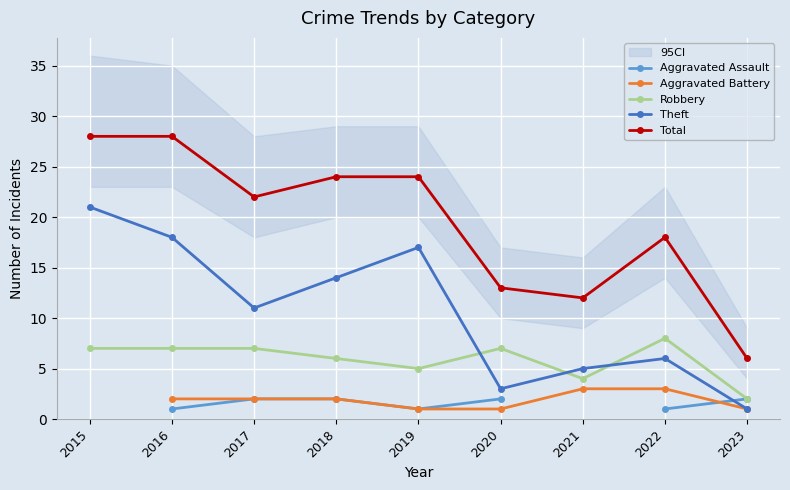

At which category does Theft reach its first local valley?

2017